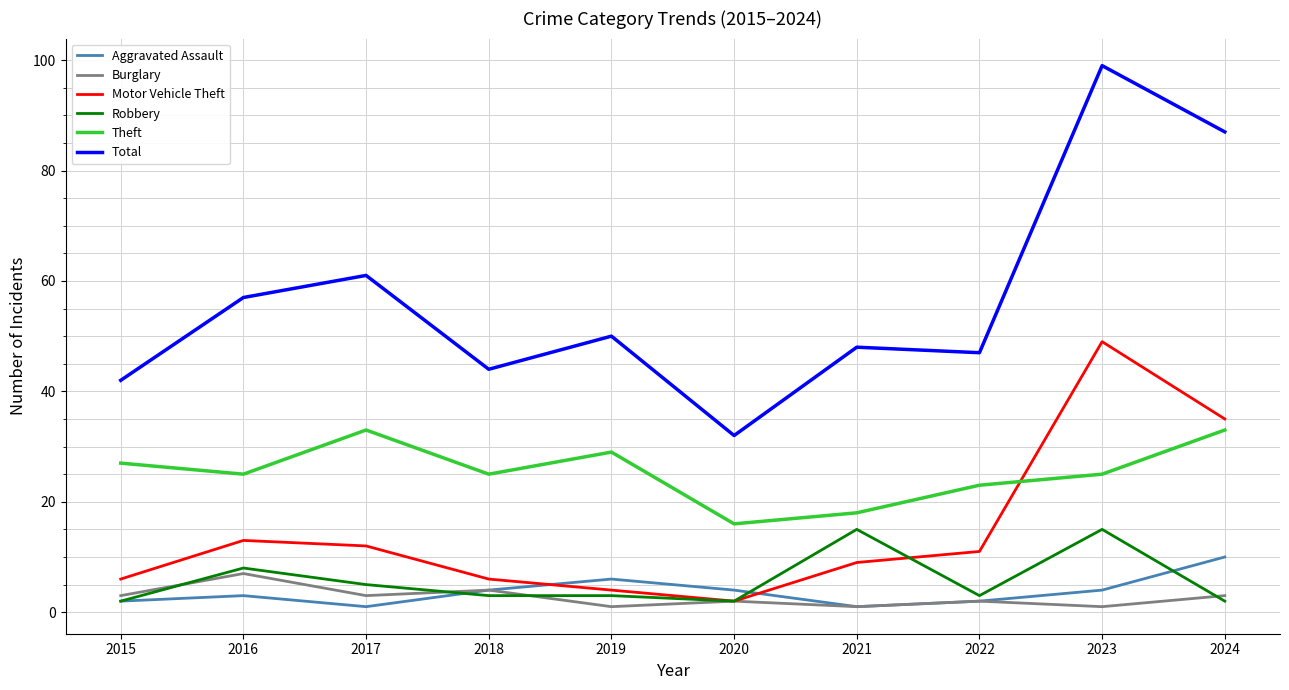

At which category is the sum across all series the highest?

2023